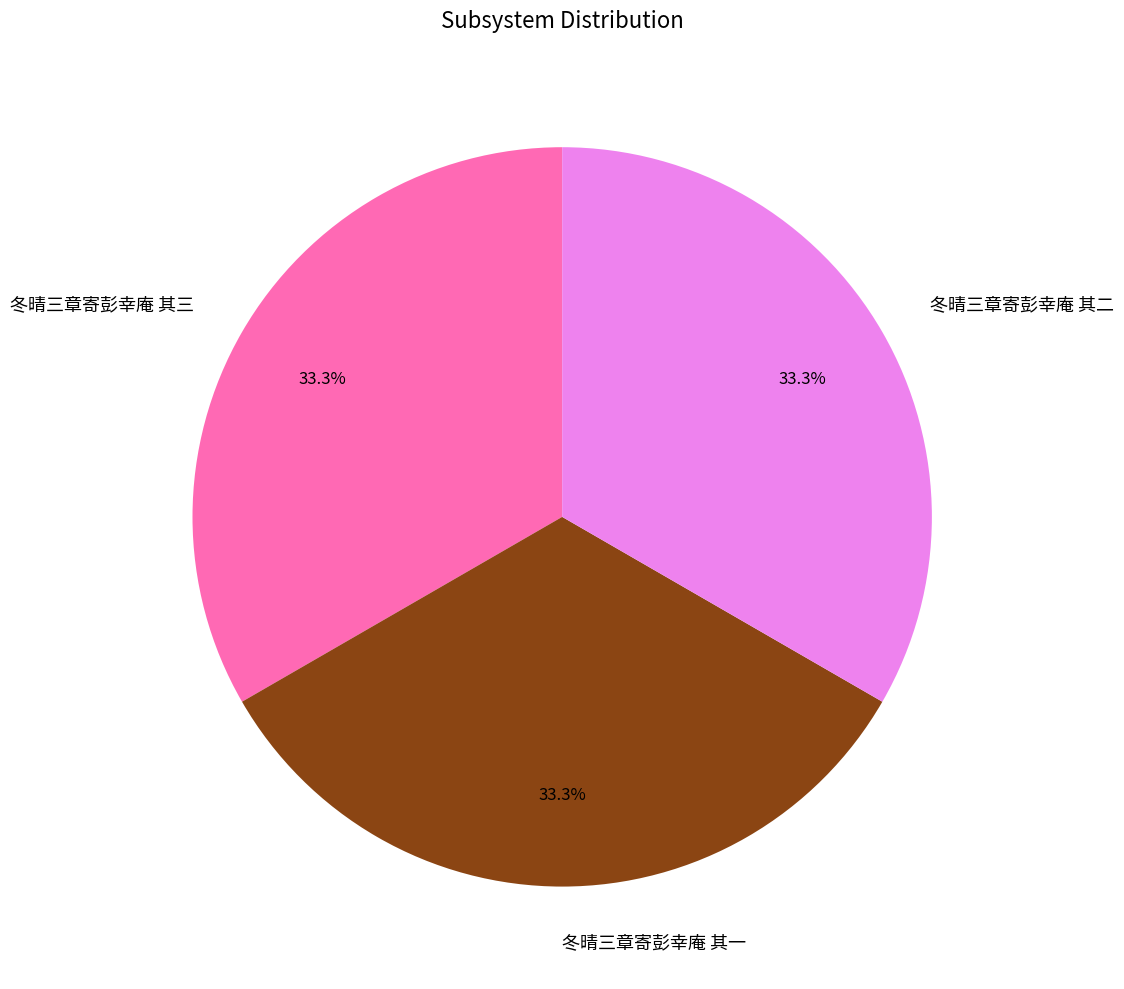

What is the ratio of the value at 冬晴三章寄彭幸庵 其三 to the value at 冬晴三章寄彭幸庵 其一?

1.0